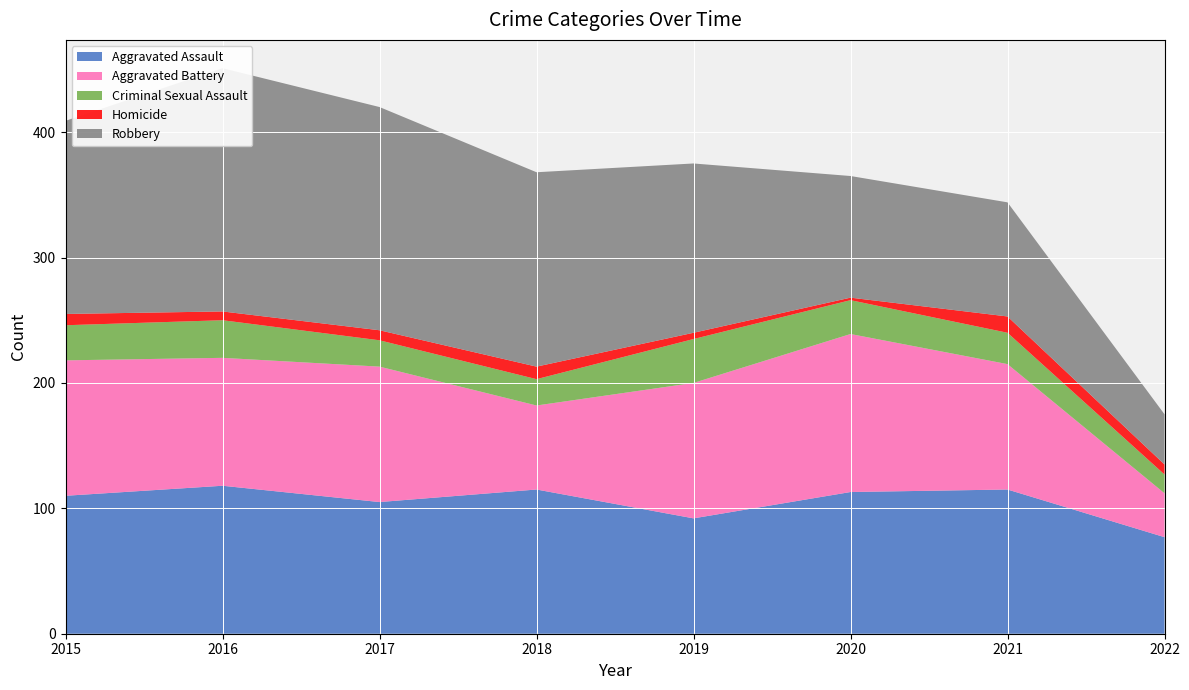

Reading left to right, extract all data points from this chart.

Aggravated Assault: 110	118	105	115	92	113	115	77
Aggravated Battery: 108	102	108	67	108	126	100	35
Criminal Sexual Assault: 28	30	21	21	35	27	25	15
Homicide: 9	7	8	10	5	2	13	8
Robbery: 154	194	178	155	135	97	91	40